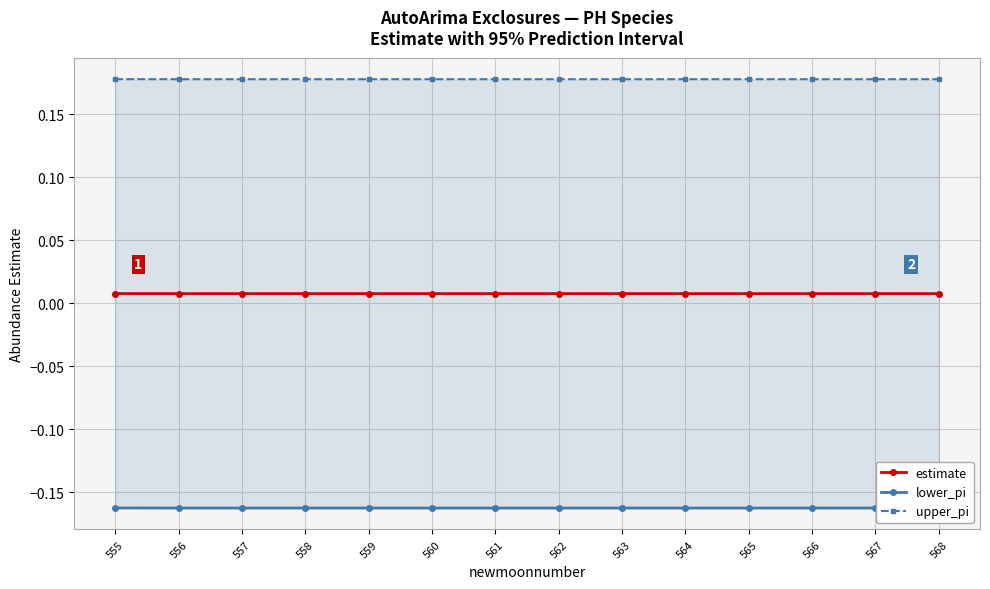

Which series has the largest total across all categories?

upper_pi